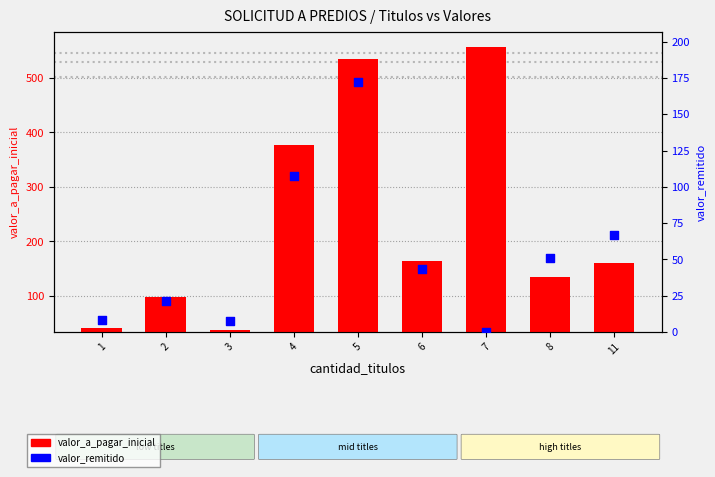

Which series has the largest total across all categories?

valor_a_pagar_inicial